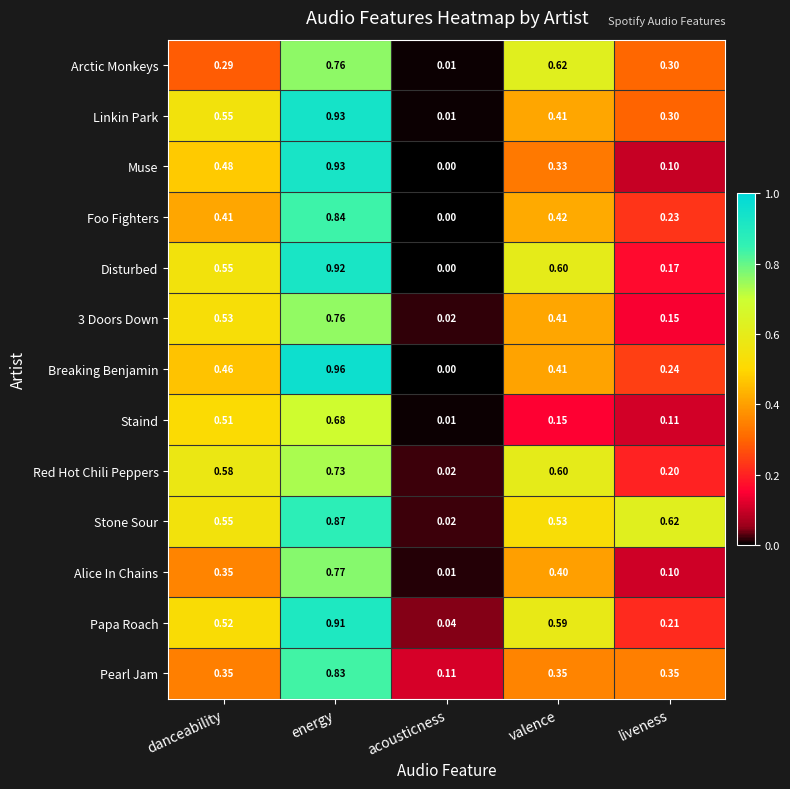

Which category has the highest value in the Pearl Jam series?

energy